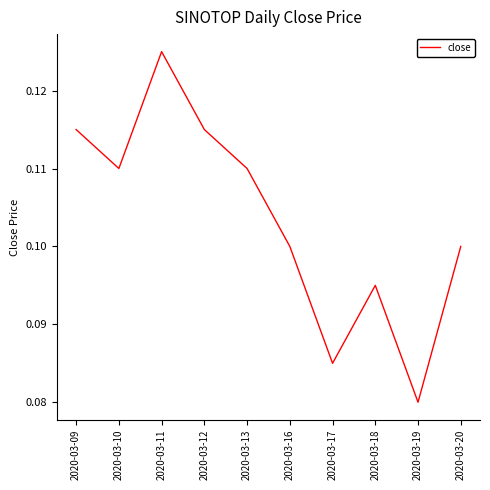

Which label corresponds to the smallest value in the chart?

2020-03-19